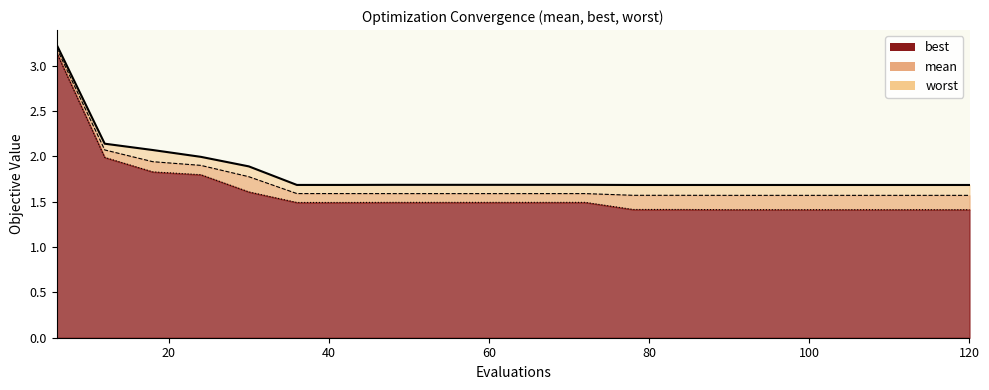

Reading left to right, what are all the values shown in this chart?

best: 6=3.1	12=2.0	18=1.8	24=1.8	30=1.6	36=1.5	42=1.5	48=1.5	54=1.5	60=1.5	66=1.5	72=1.5	78=1.4	84=1.4	90=1.4	96=1.4	102=1.4	108=1.4	114=1.4	120=1.4
mean: 6=3.2	12=2.1	18=1.9	24=1.9	30=1.8	36=1.6	42=1.6	48=1.6	54=1.6	60=1.6	66=1.6	72=1.6	78=1.6	84=1.6	90=1.6	96=1.6	102=1.6	108=1.6	114=1.6	120=1.6
worst: 6=3.2	12=2.1	18=2.1	24=2.0	30=1.9	36=1.7	42=1.7	48=1.7	54=1.7	60=1.7	66=1.7	72=1.7	78=1.7	84=1.7	90=1.7	96=1.7	102=1.7	108=1.7	114=1.7	120=1.7